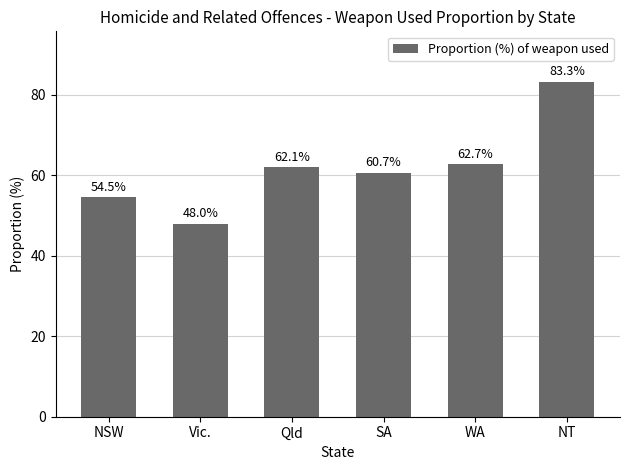

True or false: the data shows 60.7 at SA.

True